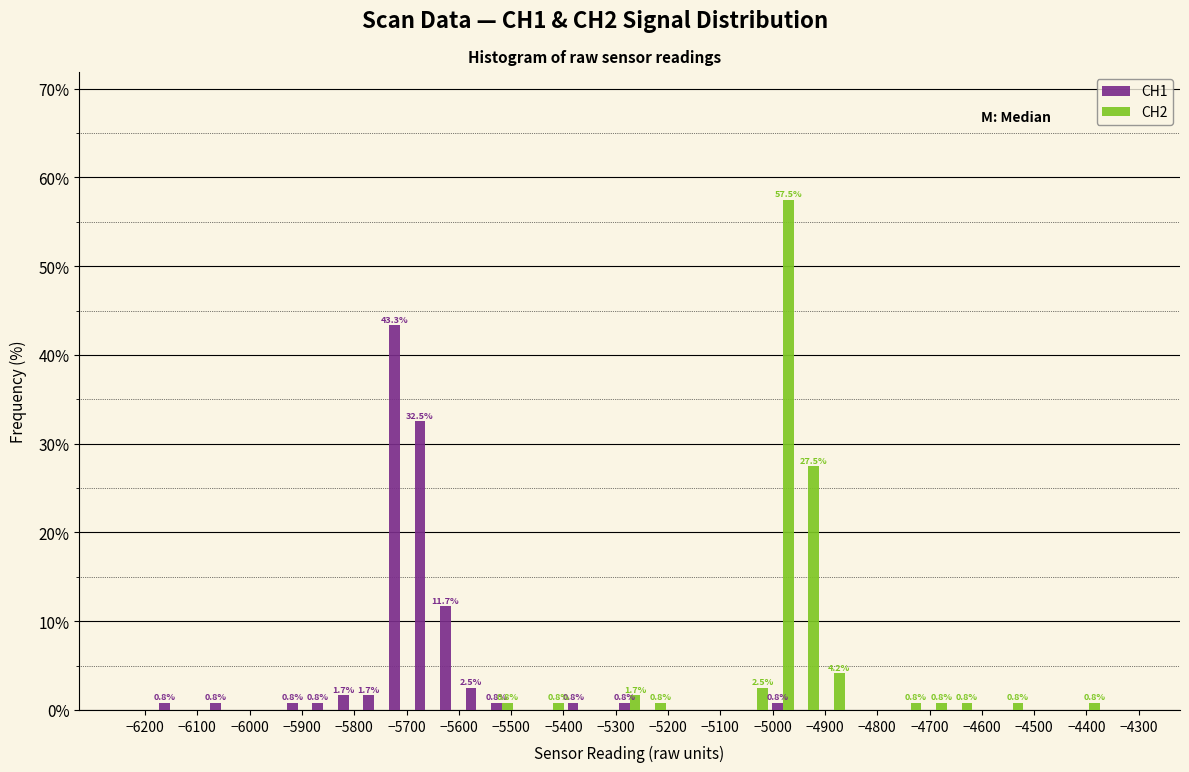

In the CH1 series, which range on the x-axis has the tallest bar?

-5740 to -5690